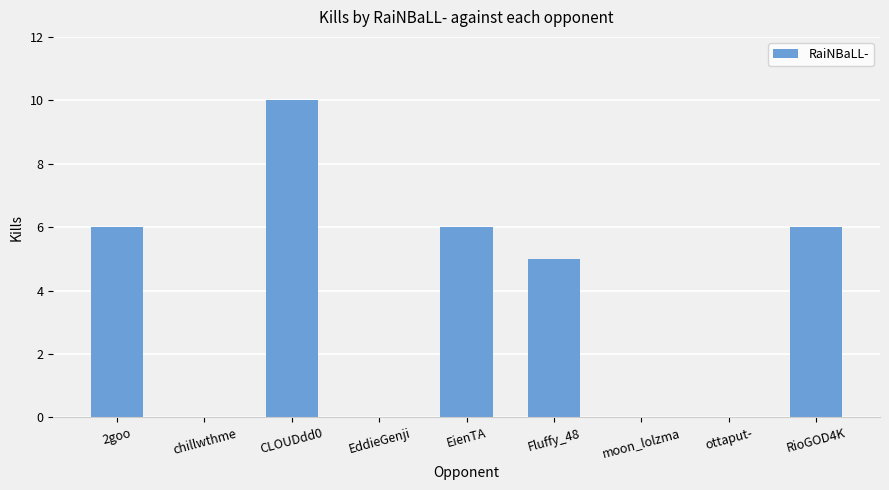

What is the greatest value displayed?

10